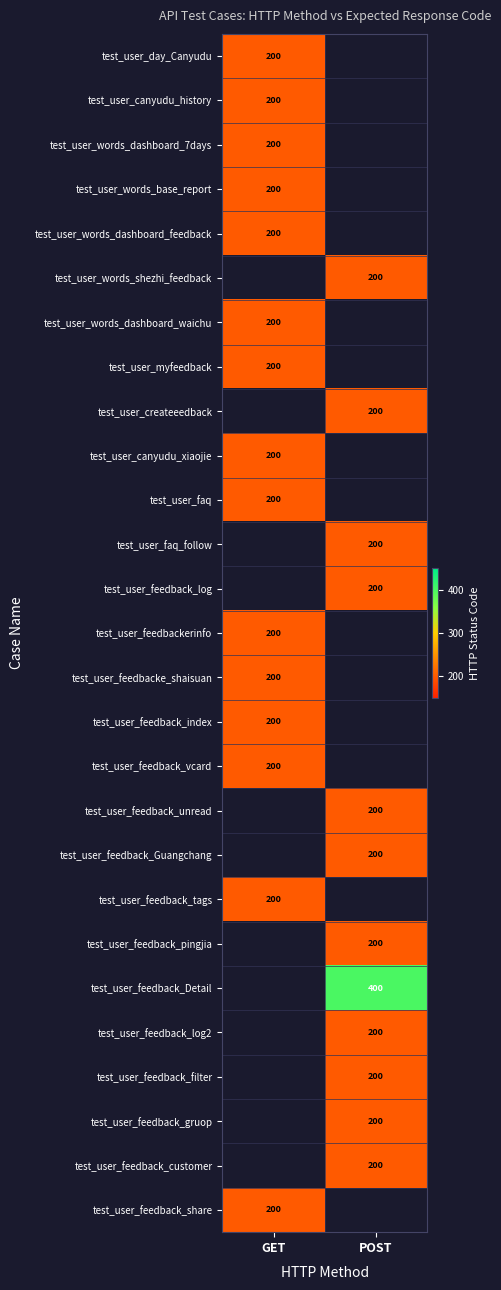

Which category has the highest value across all series?

POST